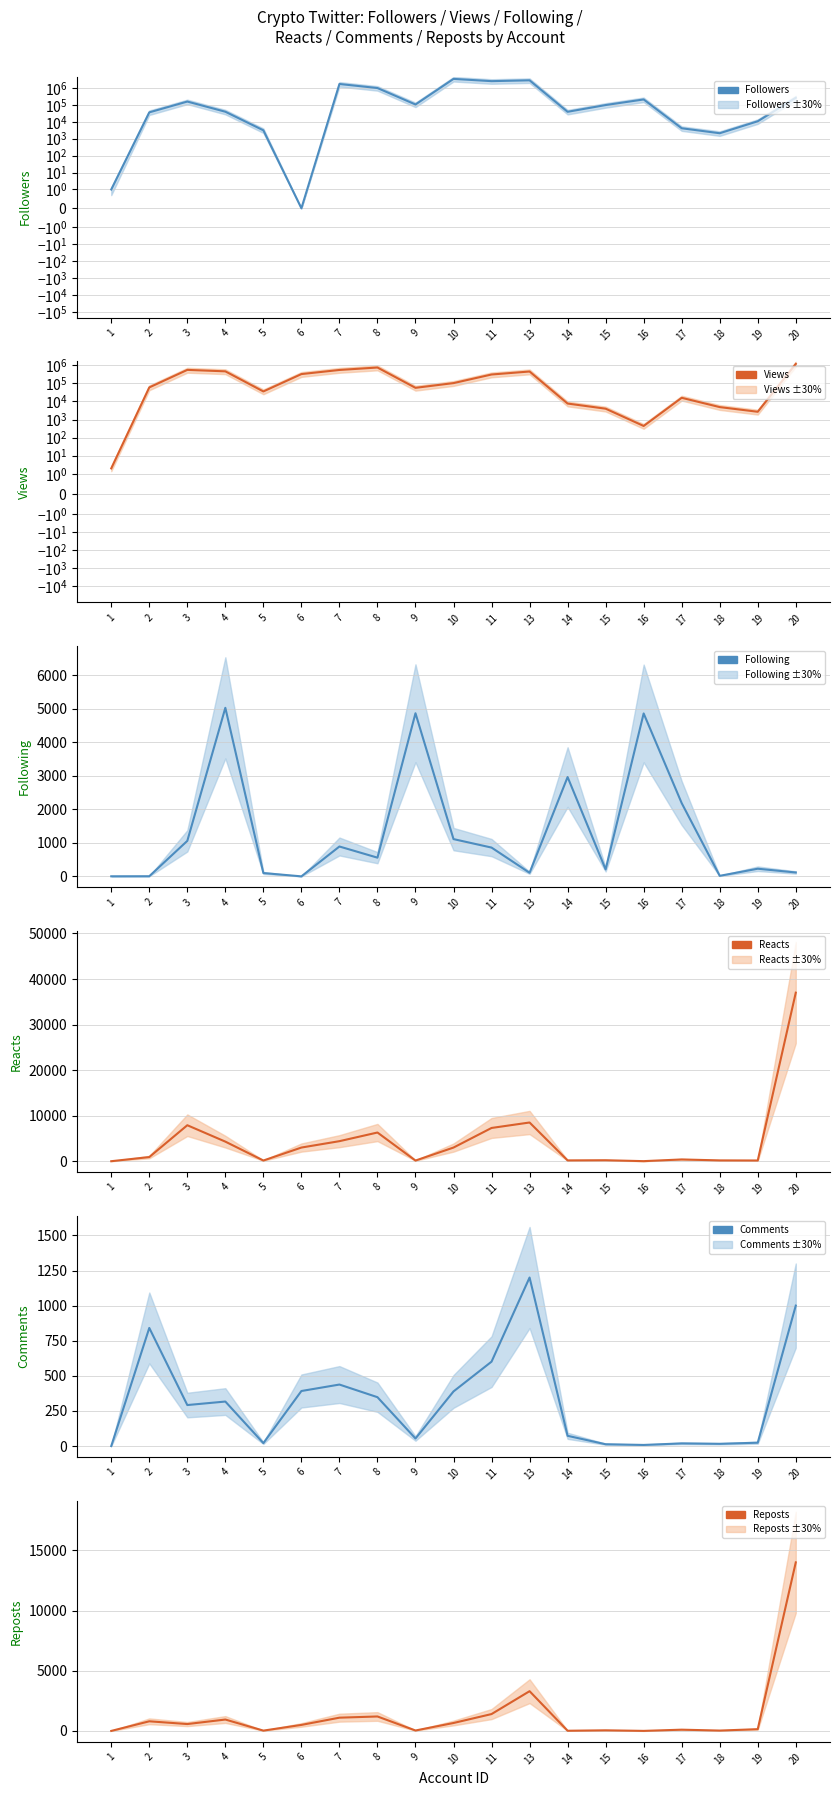

At which category is the sum across all series the highest?

10